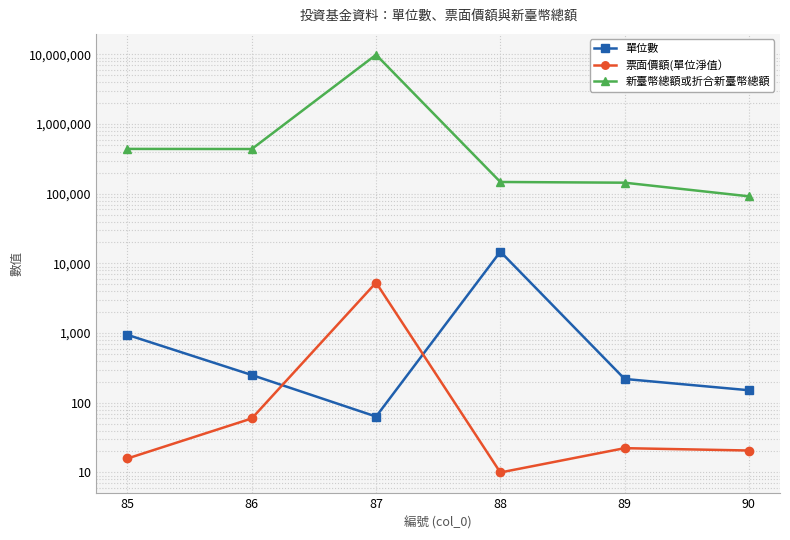

The value of 票面價額(單位淨值） at 88 is 10.0. True or false?

True